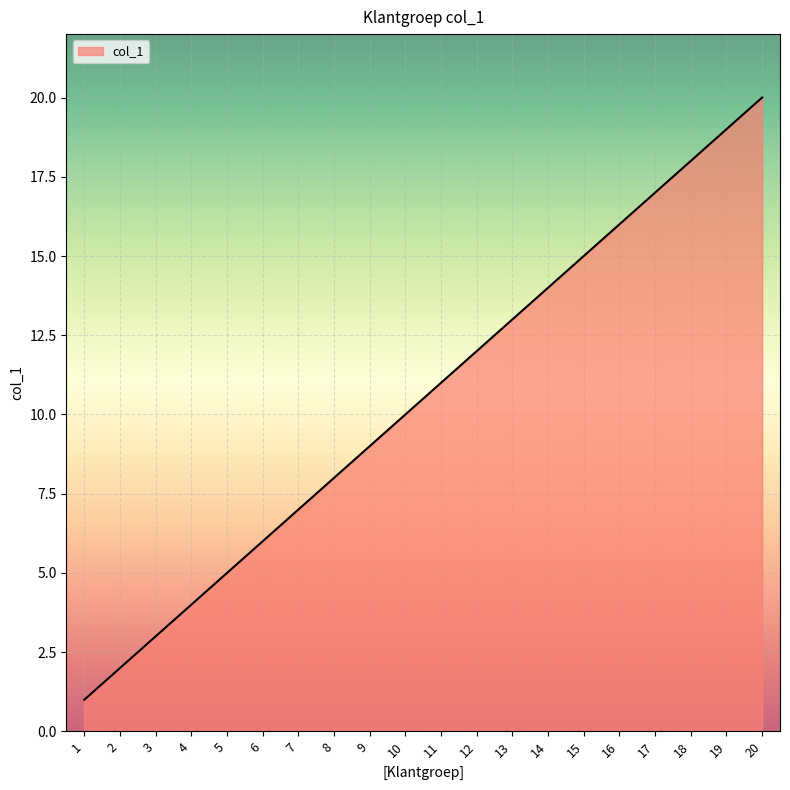

Reading right to left, extract all data points from this chart.

20=20	19=19	18=18	17=17	16=16	15=15	14=14	13=13	12=12	11=11	10=10	9=9	8=8	7=7	6=6	5=5	4=4	3=3	2=2	1=1